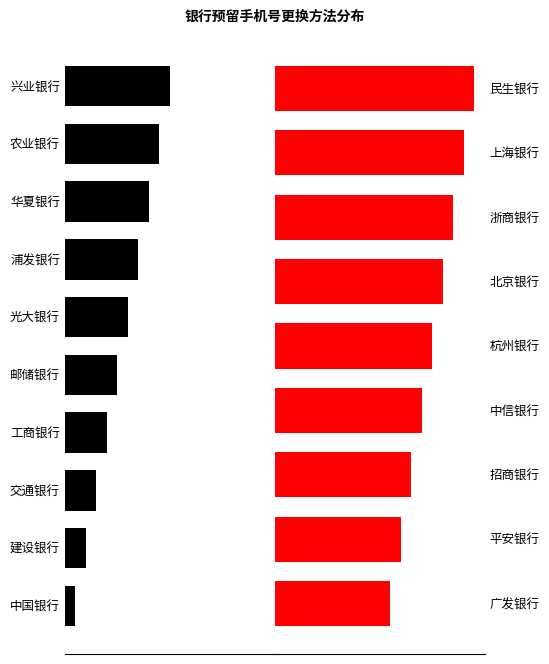

What is the sum of the values at 上海银行 and 华夏银行?

26